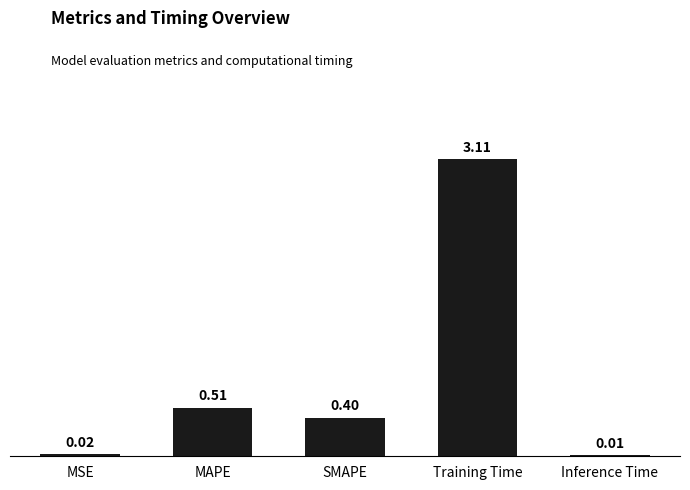

Rank the categories by value from highest to lowest.

Training Time, MAPE, SMAPE, MSE, Inference Time